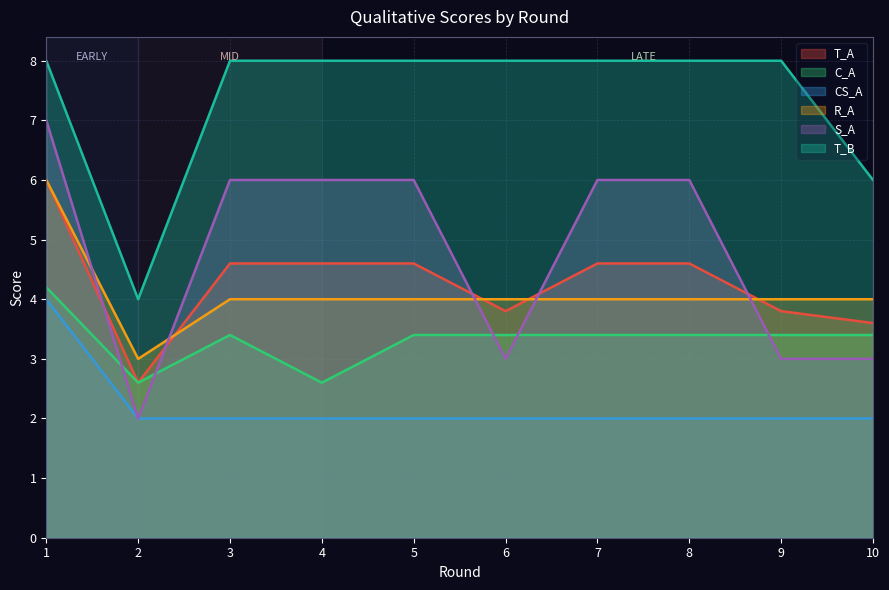

Does the chart display data point markers on the line(s)?

No